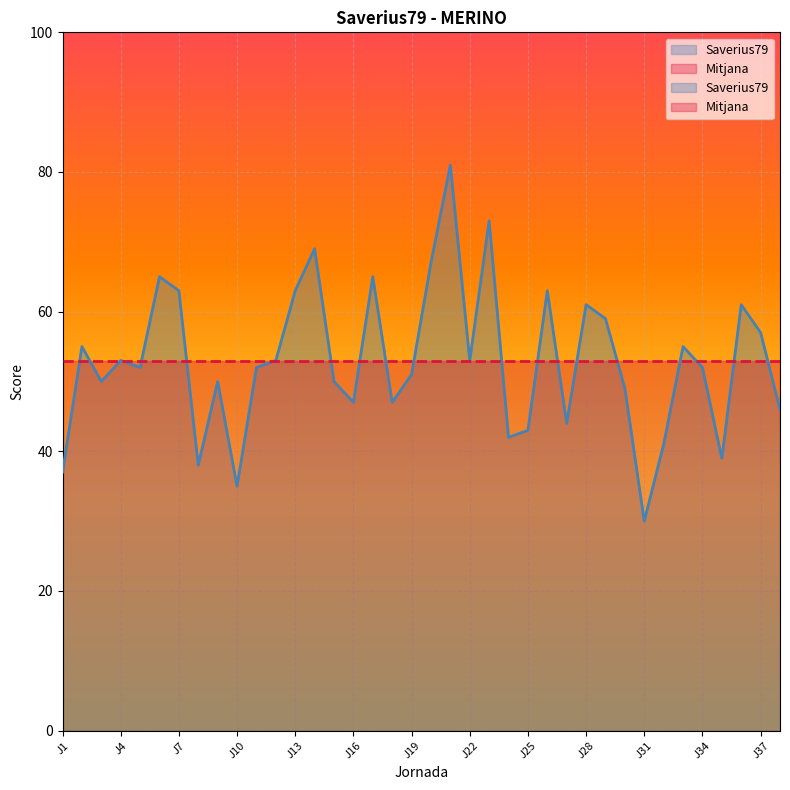

What is the value of the 17th point from the left?

65